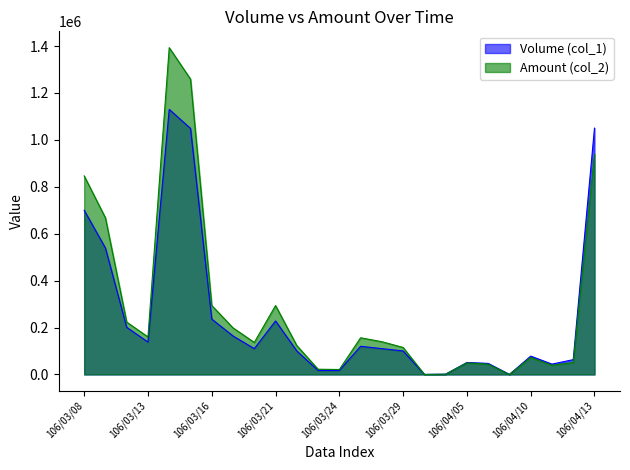

Where is Amount (col_2) nearest to the value 696595?

106/03/09